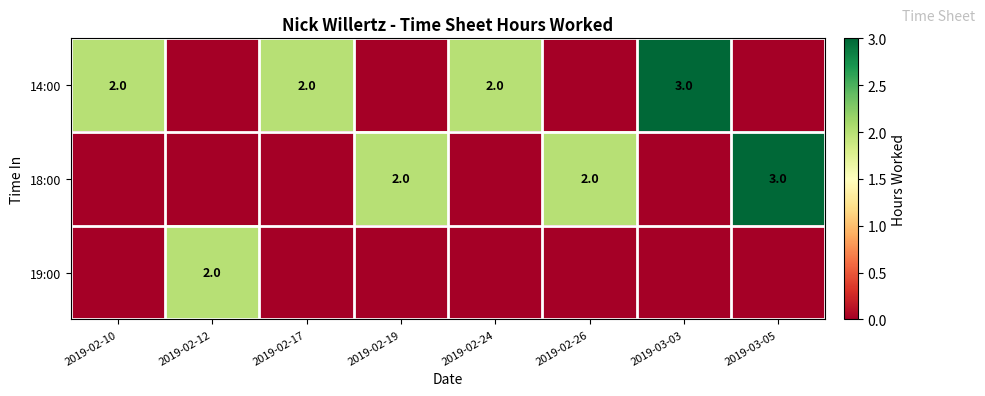

Is it true that 18:00 equals 2 at 2019-03-05?

False